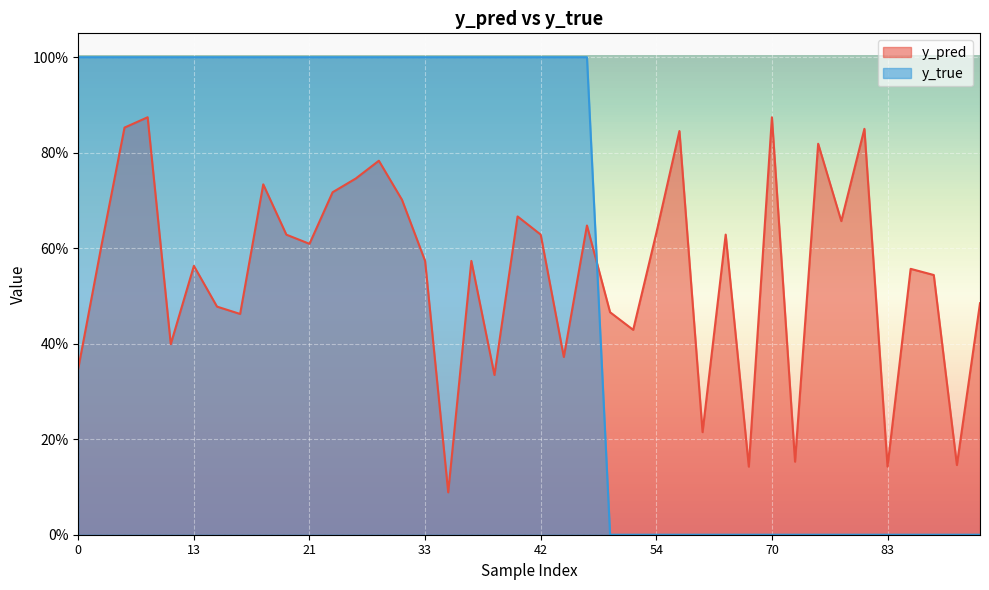

What is the sum of all y_true values?

23.0